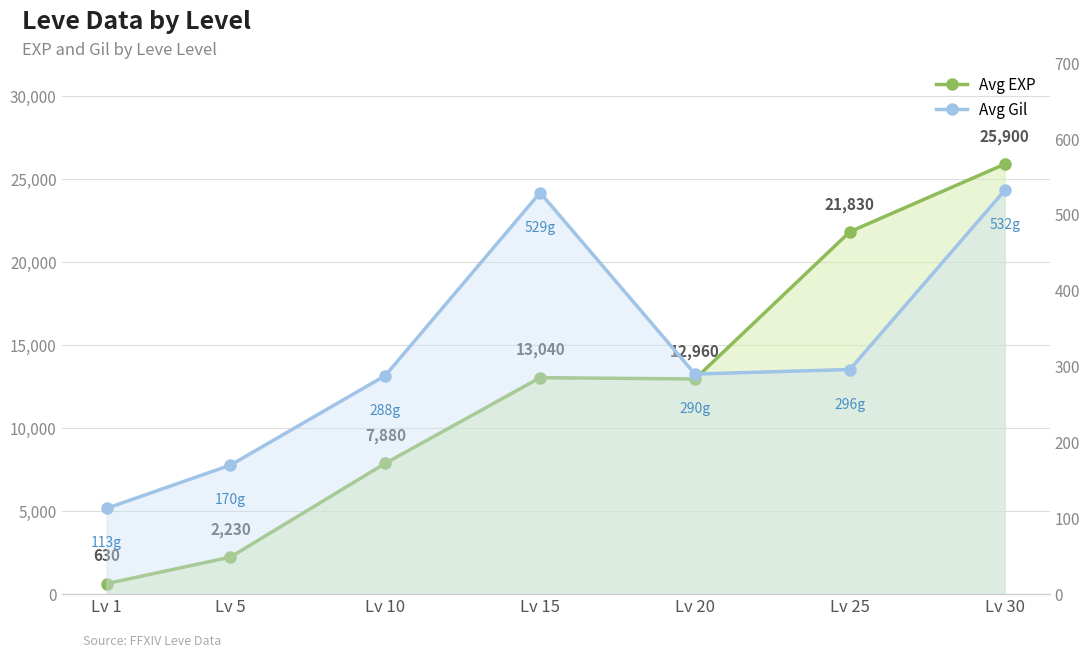

The Avg EXP series shows 34326 at Lv 30. True or false?

False